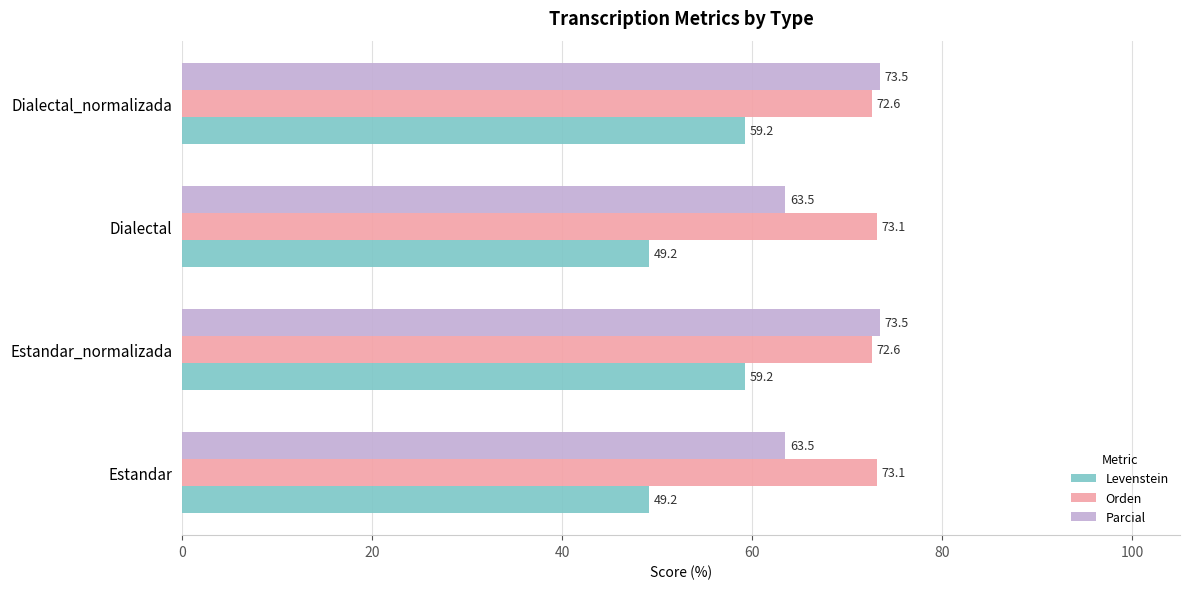

What is the sum of the Levenstein values at Estandar_normalizada and Dialectal?

108.4